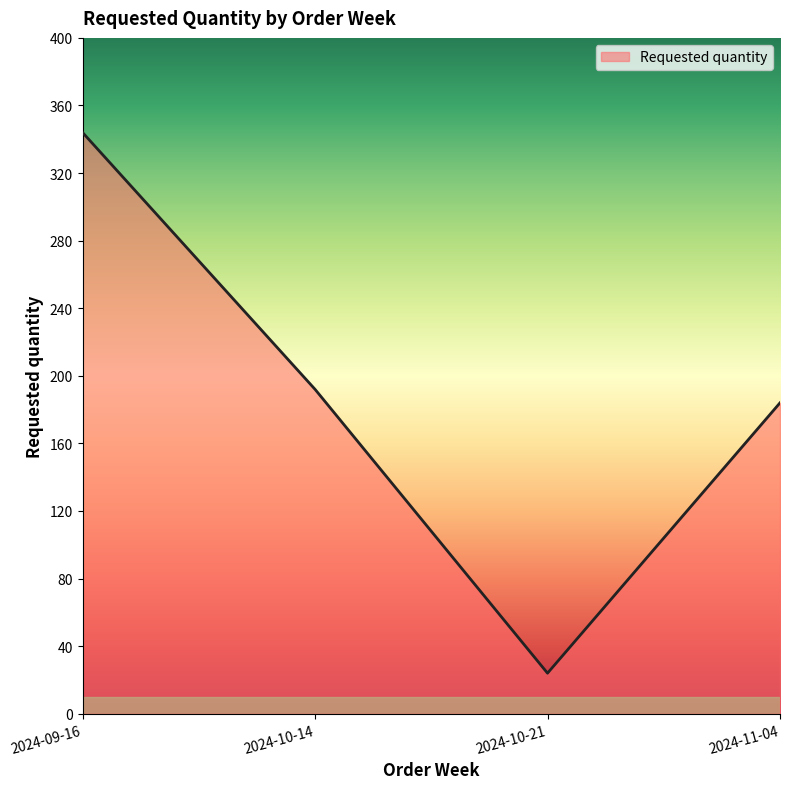

Rank the categories by value from lowest to highest.

2024-10-21, 2024-11-04, 2024-10-14, 2024-09-16